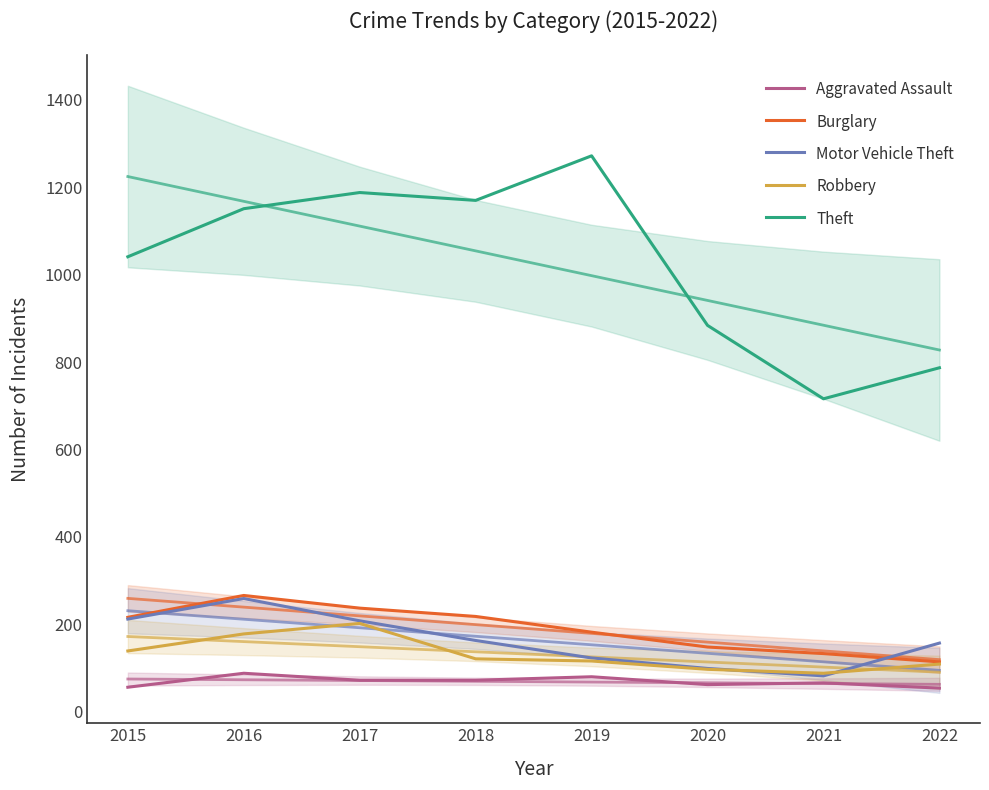

What value does the Aggravated Assault series have at 2015?

56